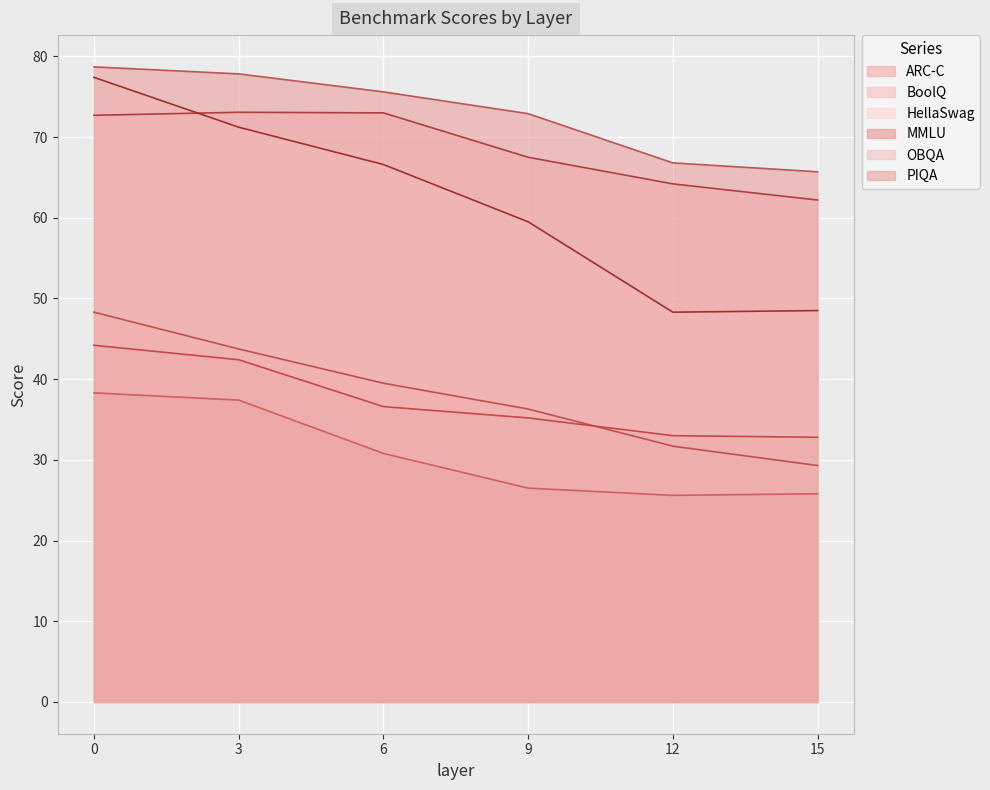

Does the chart display data point markers on the line(s)?

No